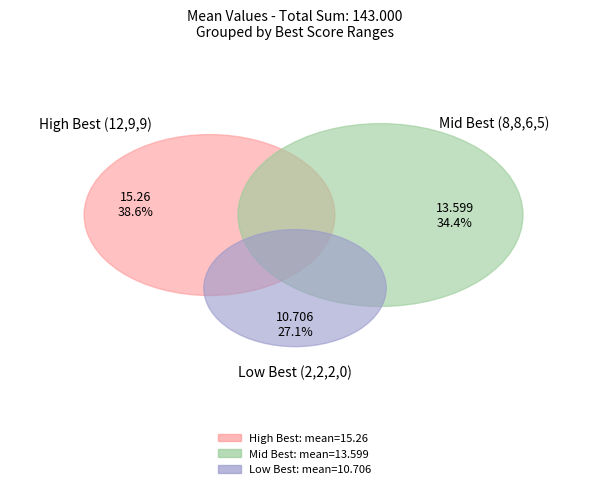

What percentage do 2 and 2 together represent?

14.8%